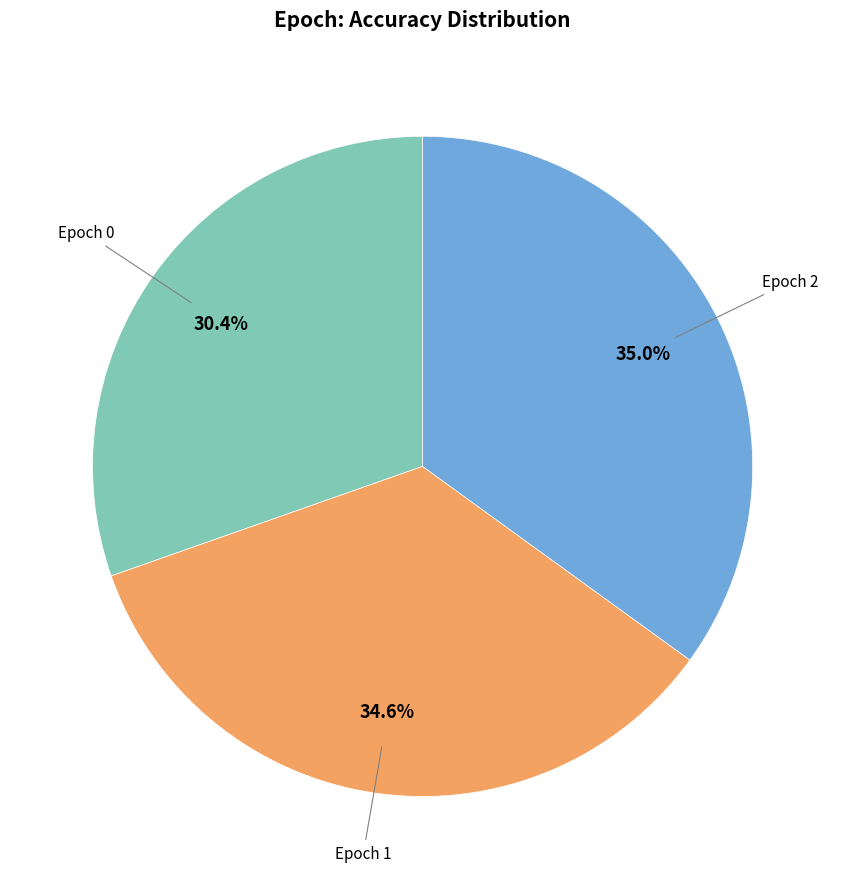

Is there a majority slice in this chart?

No